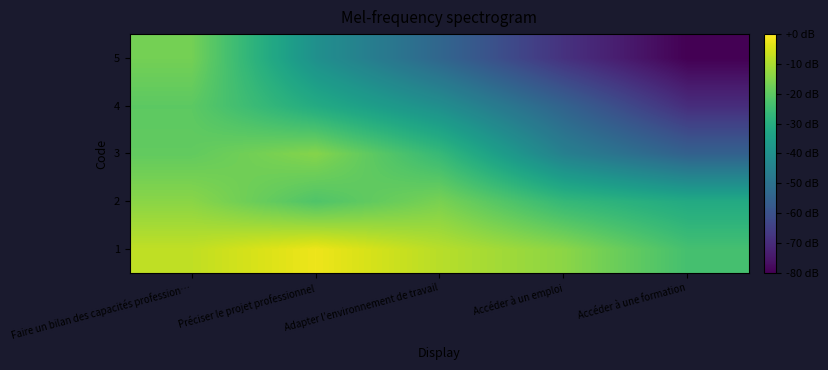

Rank the series by their maximum value, from lowest to highest.

4, 5, 3, 2, 1